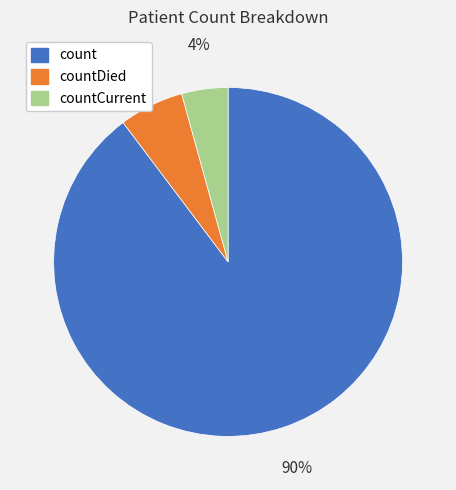

Does any single category account for the majority?

Yes